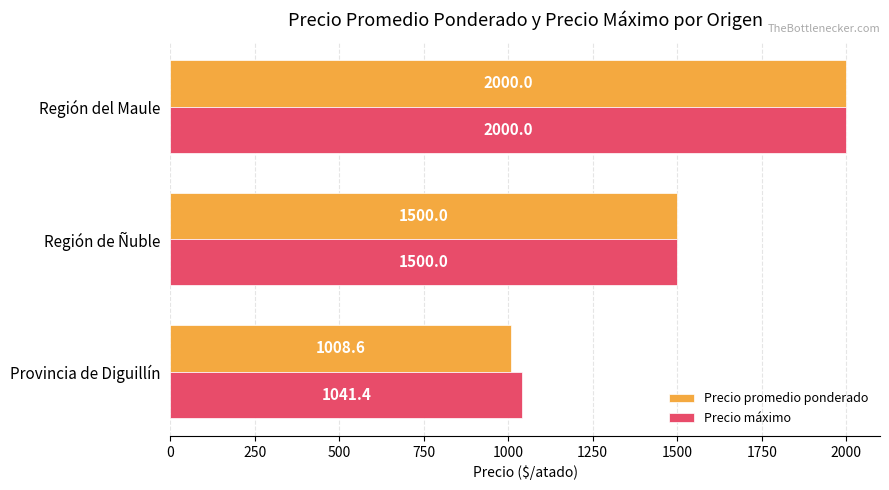

At how many categories does at least one series exceed 1233?

2